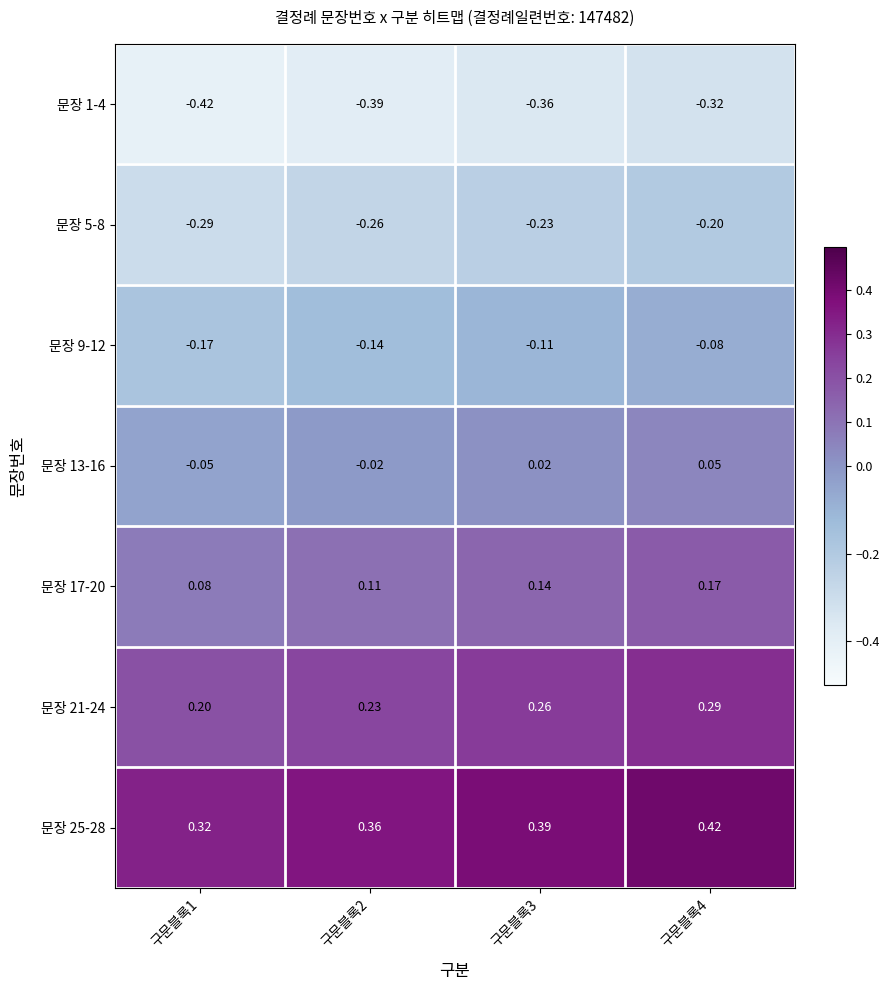

Is the value of 문장 25-28 at 구문블록3 greater than the value of 문장 21-24 at 구문블록4?

Yes